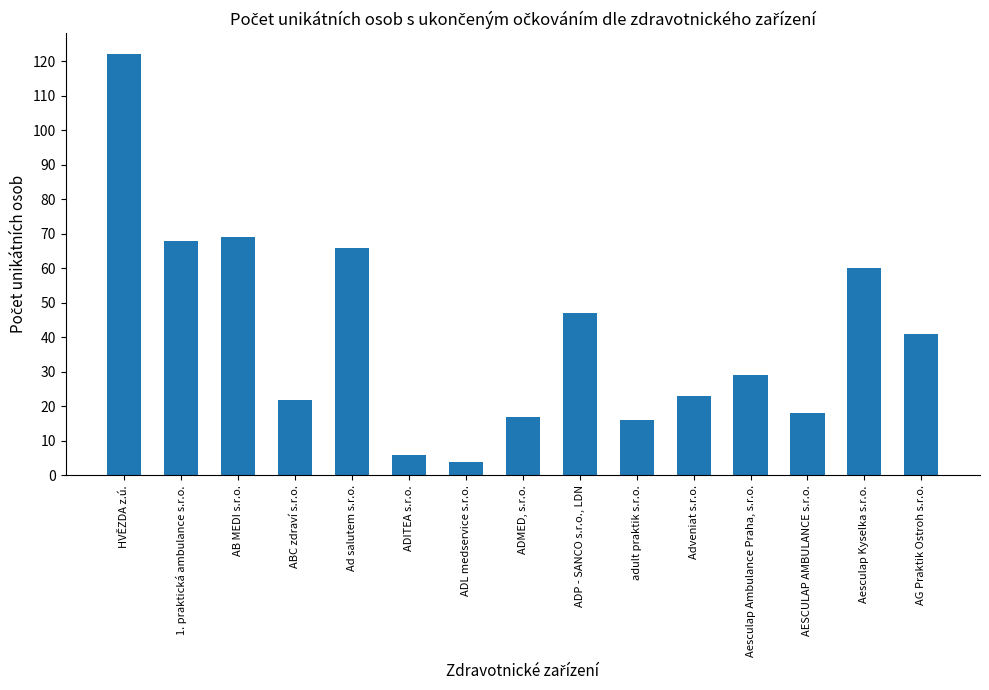

Which has a higher value, Aesculap Kyselka s.r.o. or Adveniat s.r.o.?

Aesculap Kyselka s.r.o.